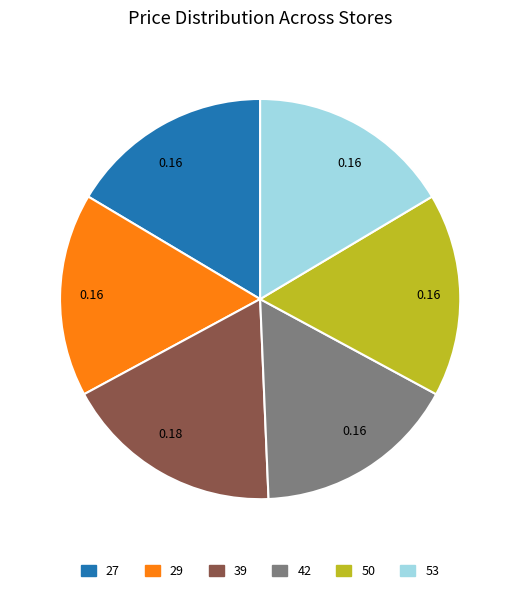

Is there a majority slice in this chart?

No